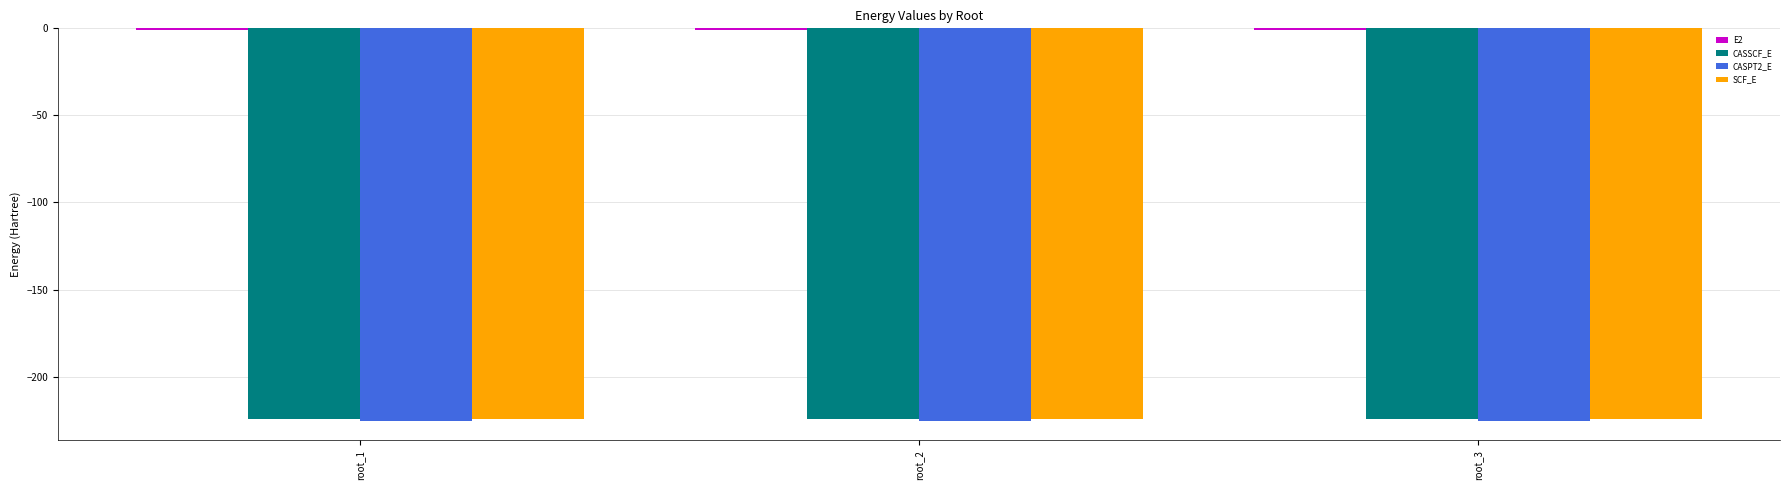

What is the minimum value shown in the chart?

-225.3